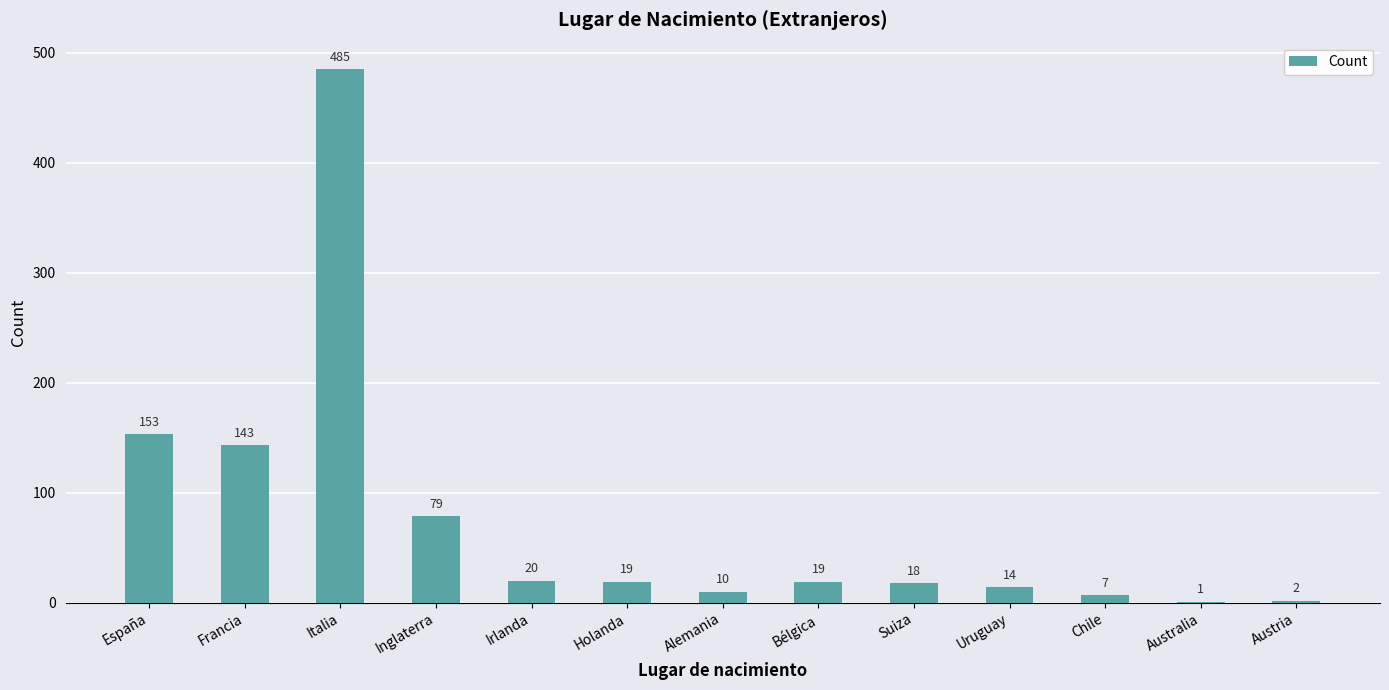

Is it true that the value at Inglaterra is 121?

False